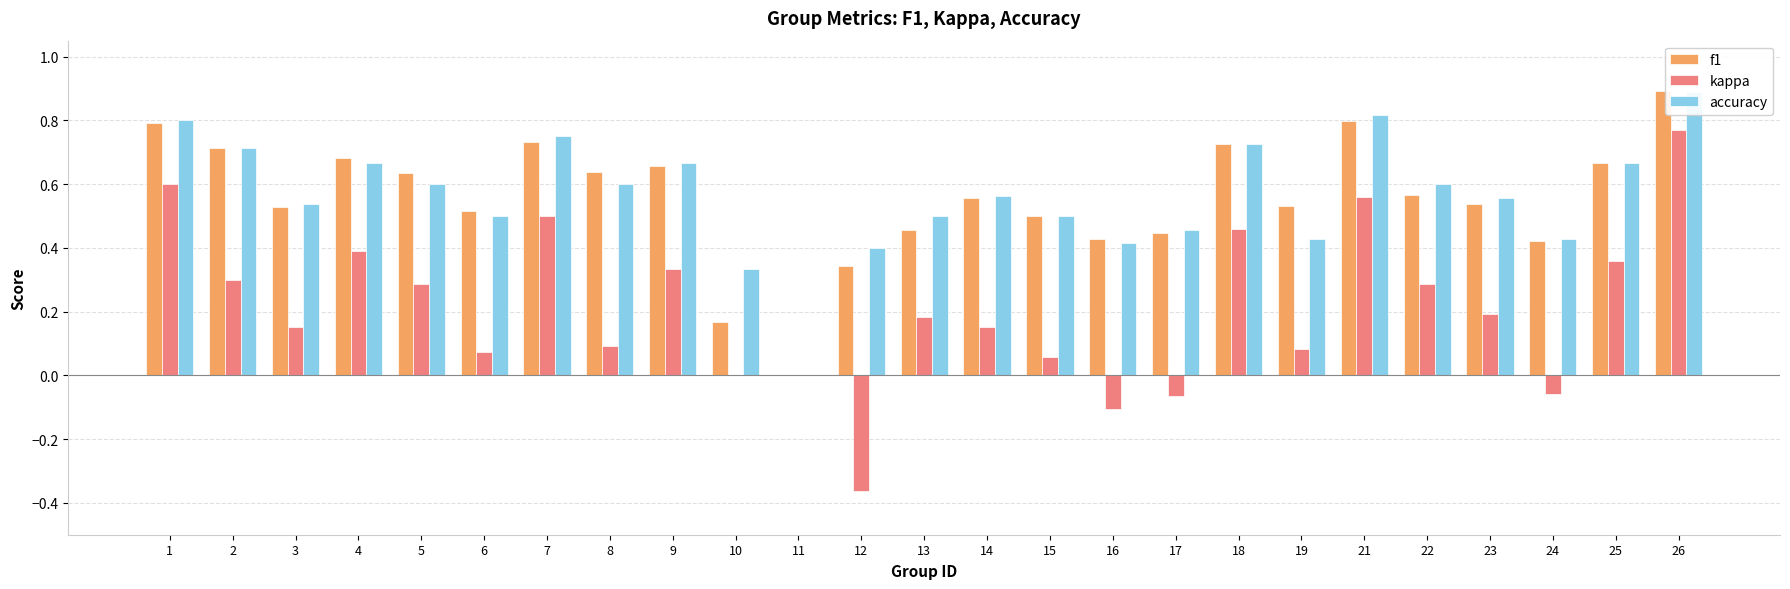

Which series has the largest range (max minus min)?

kappa